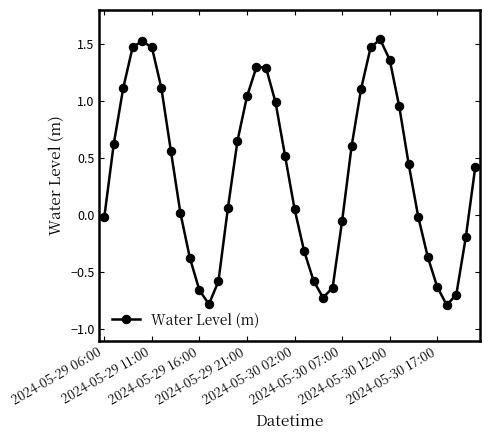

What is the minimum value shown in the chart?

-0.8